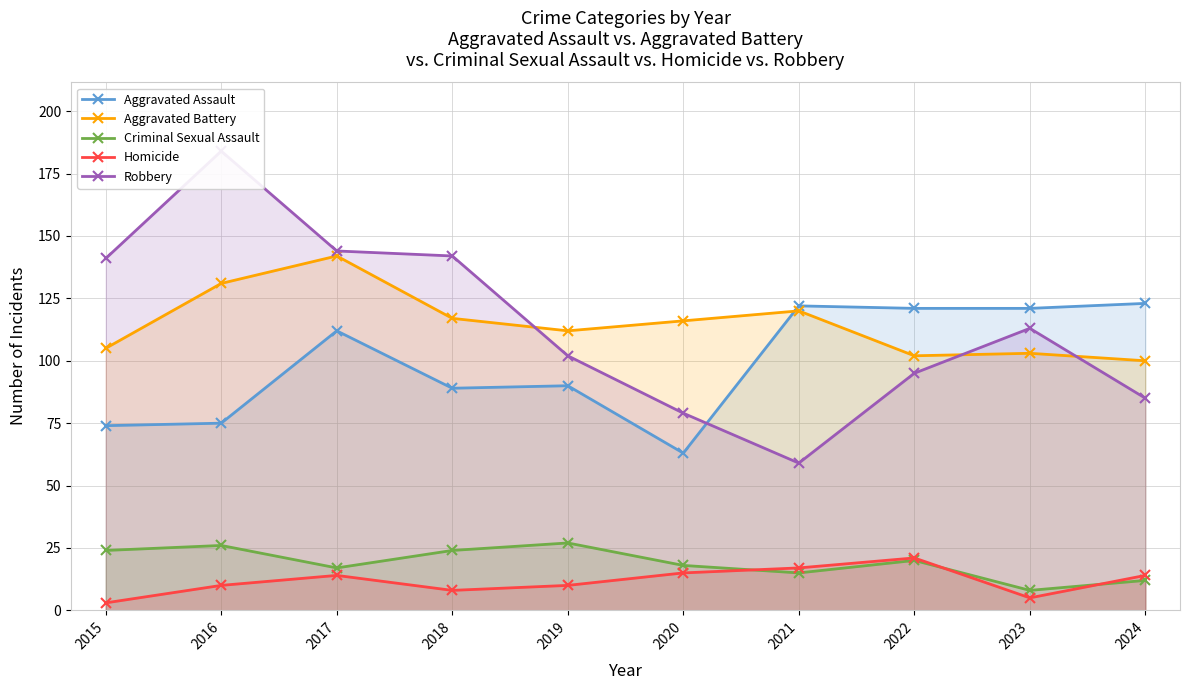

Rank the series by their maximum value, from lowest to highest.

Homicide, Criminal Sexual Assault, Aggravated Assault, Aggravated Battery, Robbery